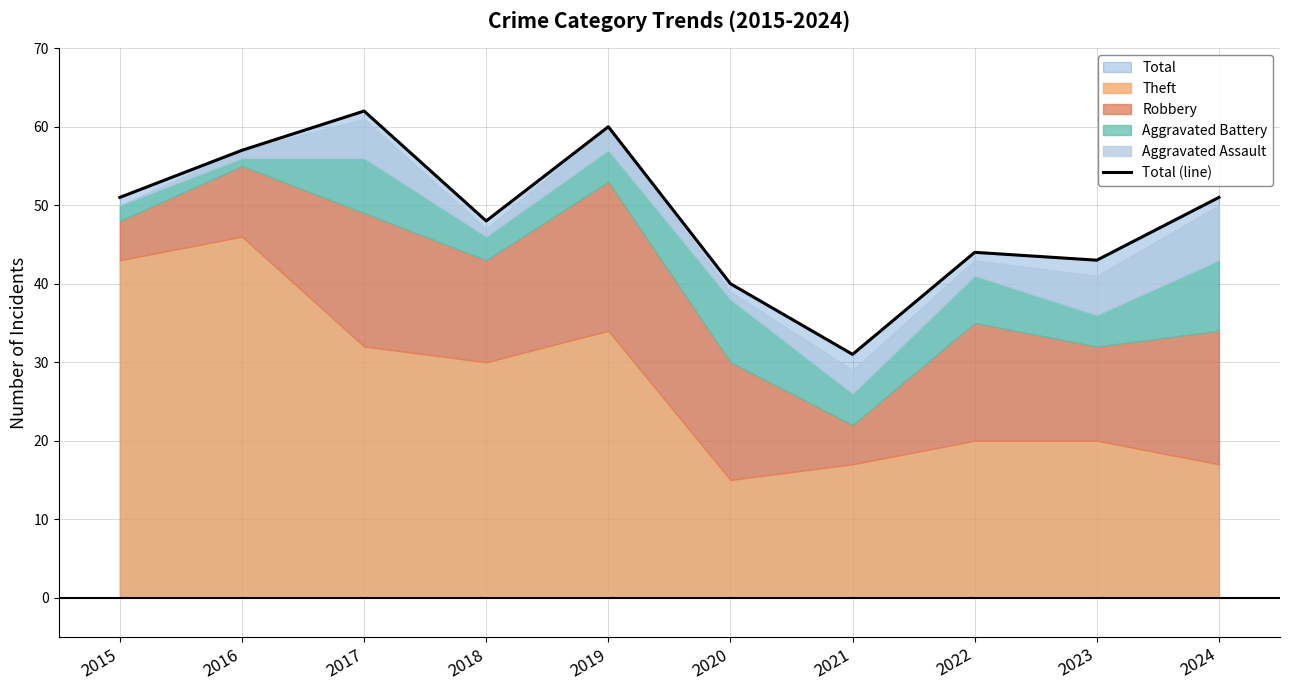

How many lines are shown in the chart?

1